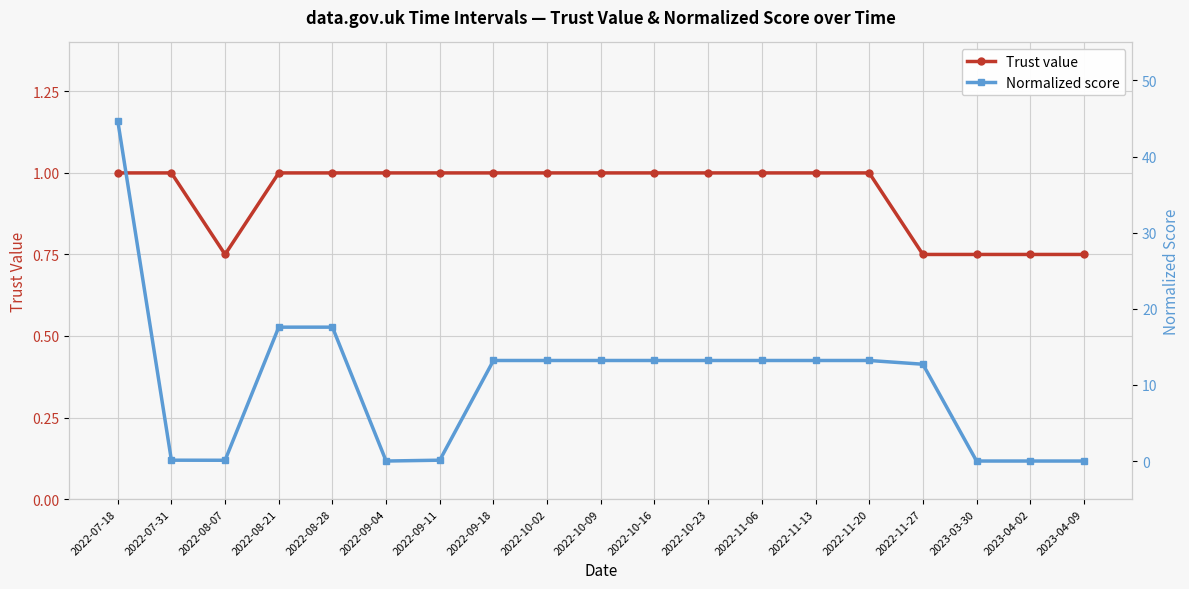

What are all the series names shown in the legend?

Trust value, Normalized score